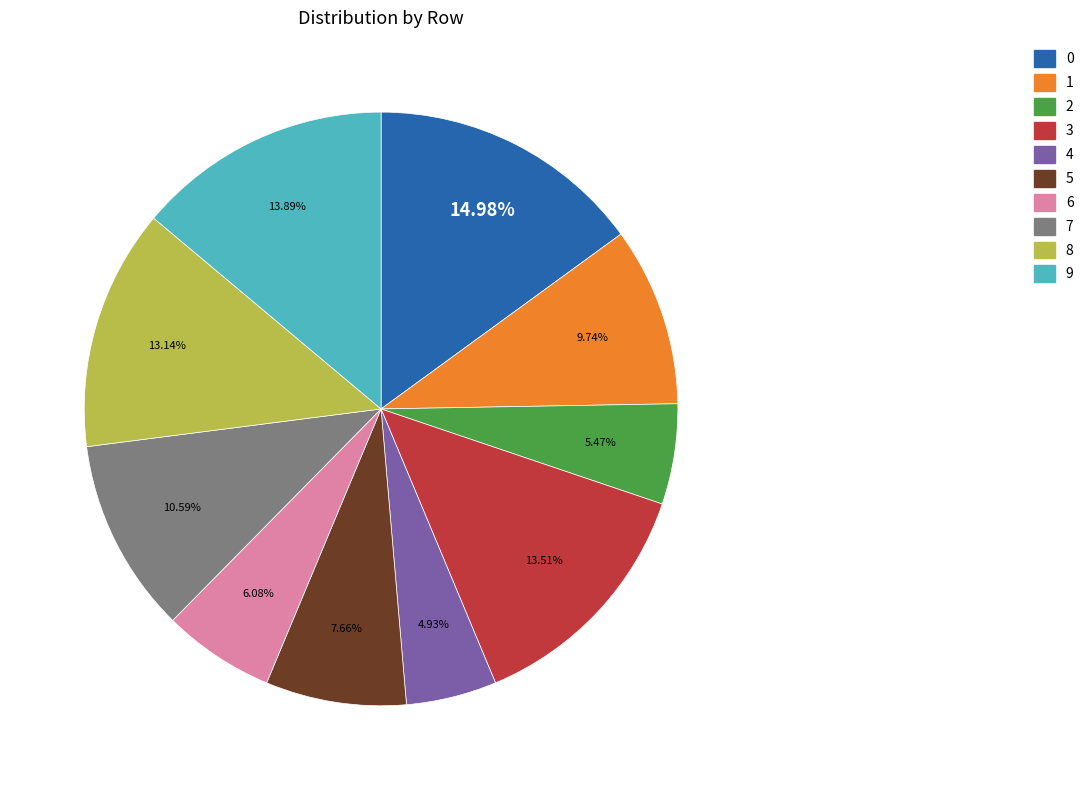

Is there any slice that represents more than half of the pie?

No